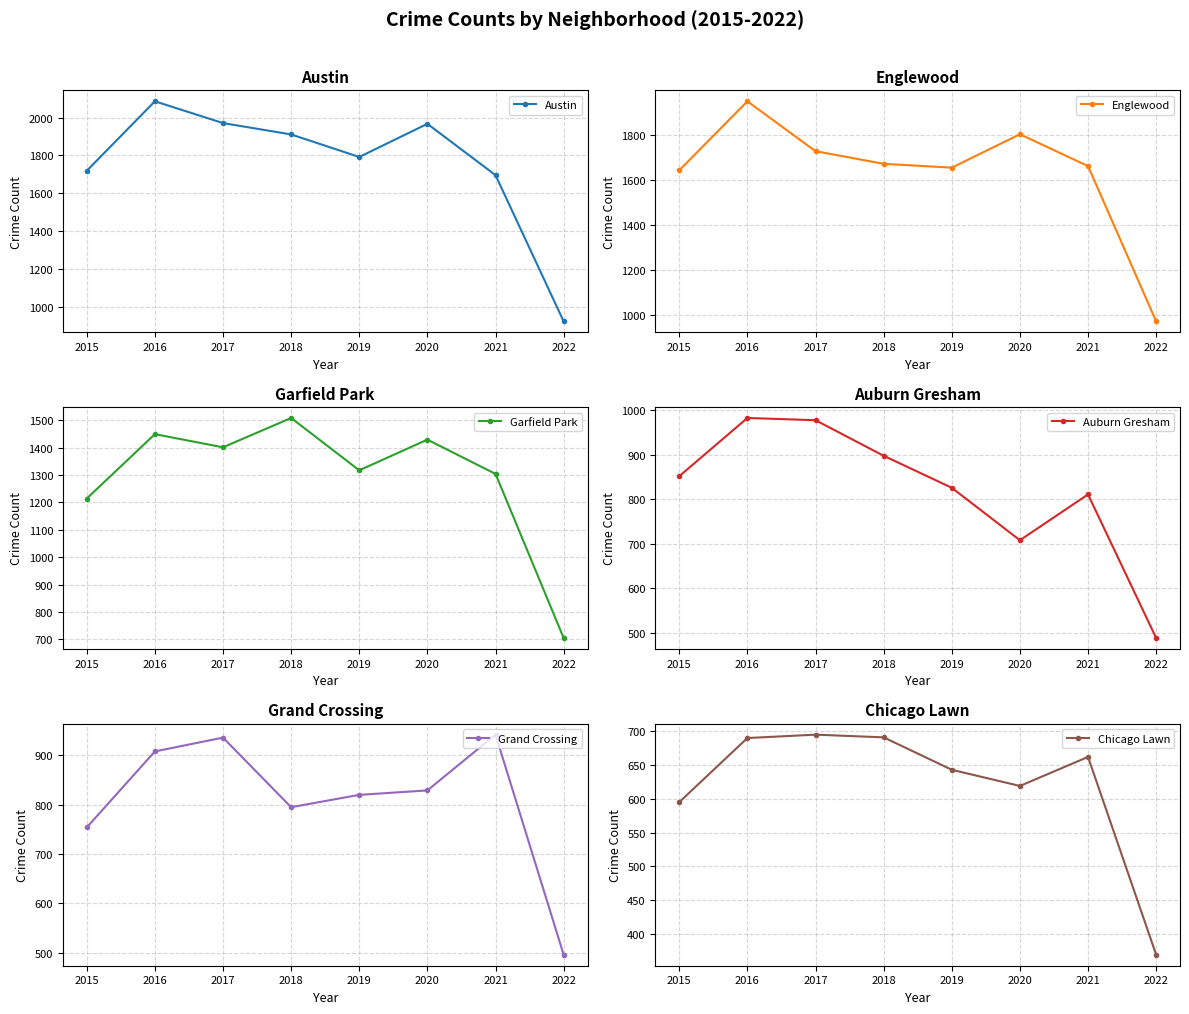

What is the difference between the second highest and minimum values in the Englewood series?

829